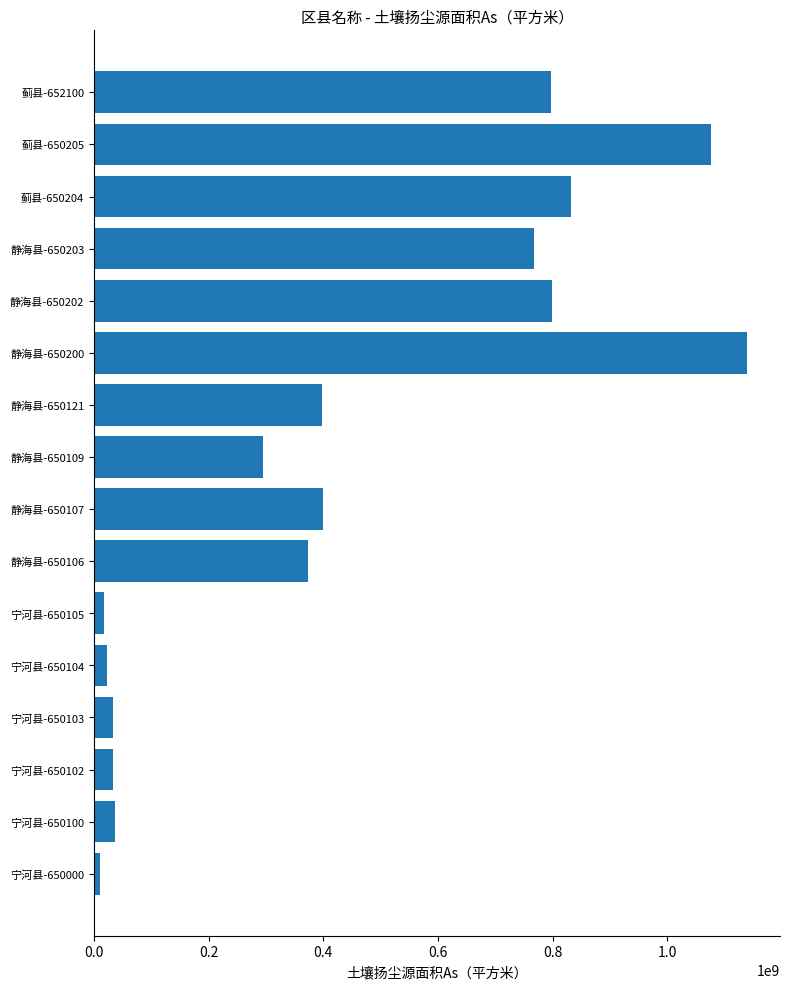

Approximately how many times larger is the value at 蓟县-650204 compared to 宁河县-650103?

25.8